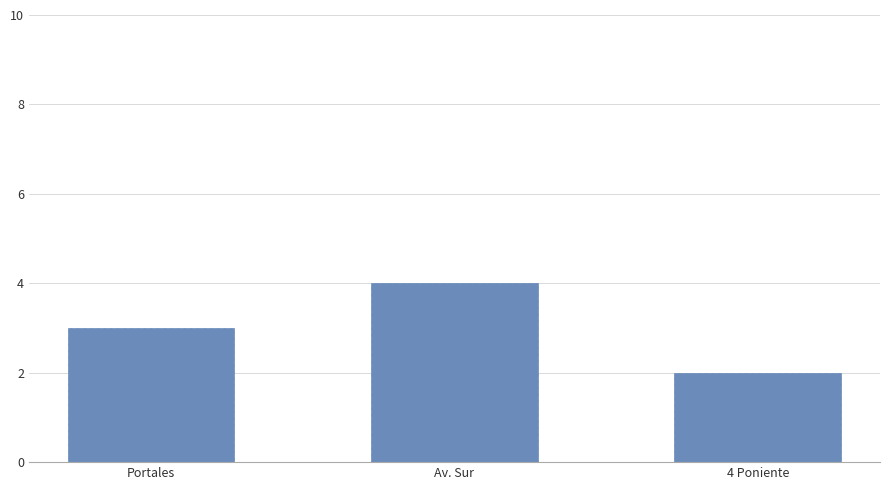

Is it true that the value at Portales is 4?

False